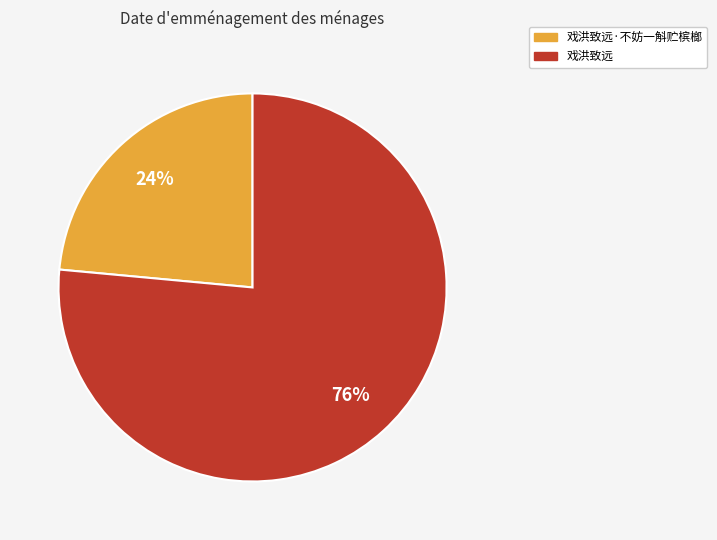

Between 戏洪致远 and 戏洪致远·不妨一斛贮槟榔, which is larger?

戏洪致远